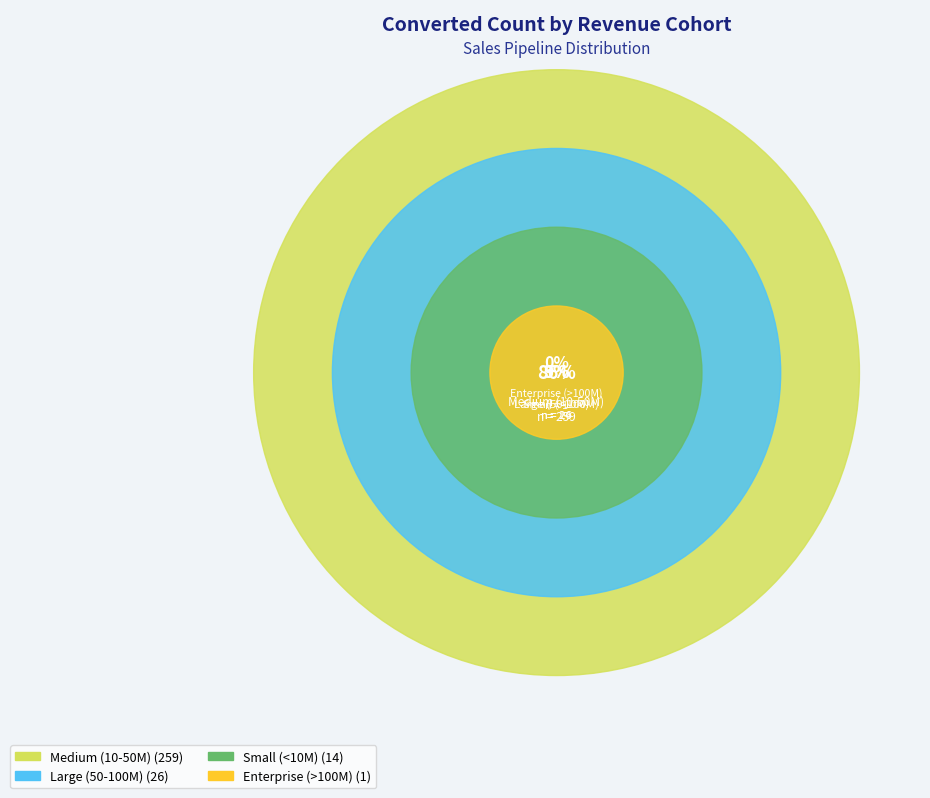

Which has a higher value, Small (<10M) or Large (50-100M)?

Large (50-100M)